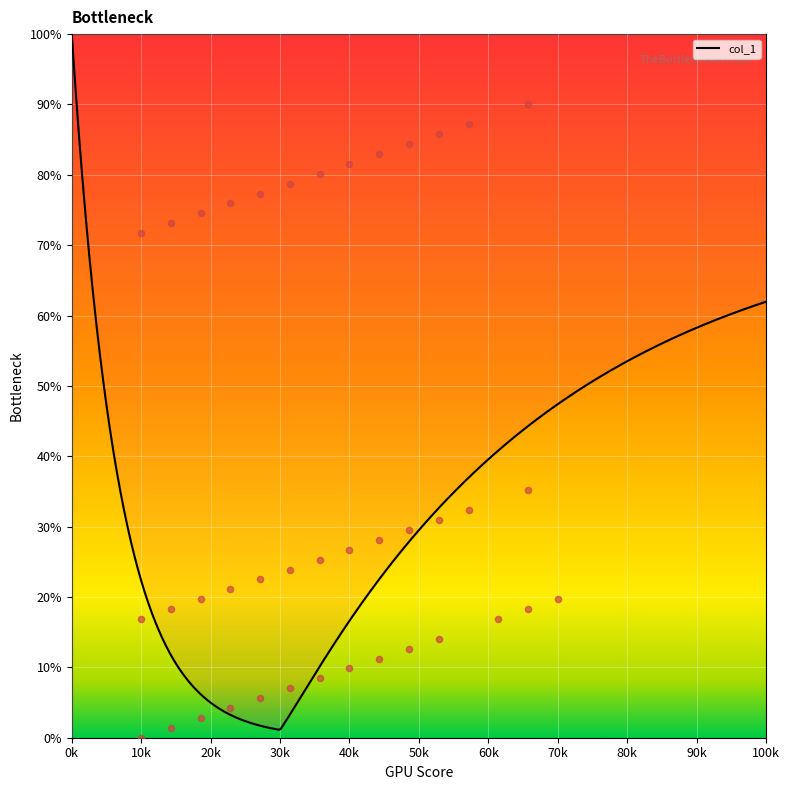

Approximately how many times larger is the value at 6 compared to 3?

4.0